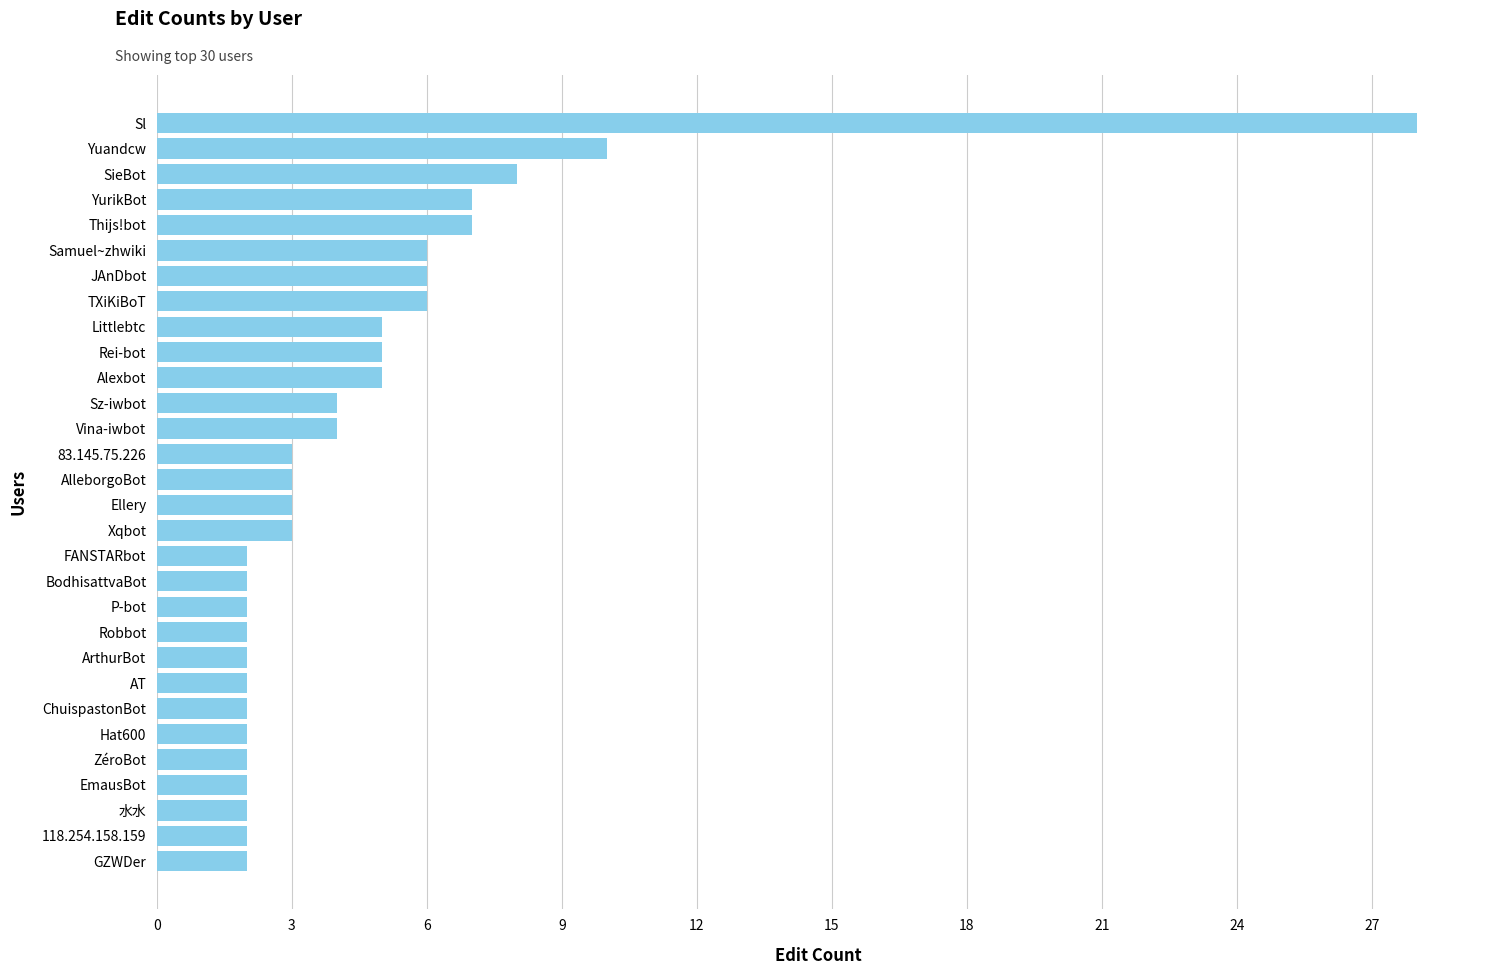

Are the bars horizontal?

Yes